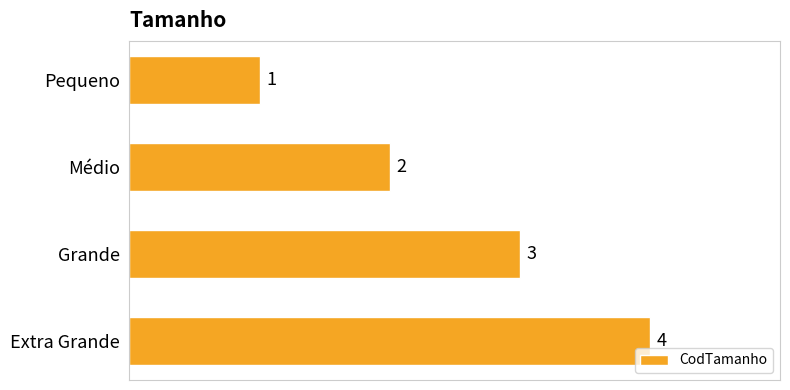

How many data points are less than 3?

2